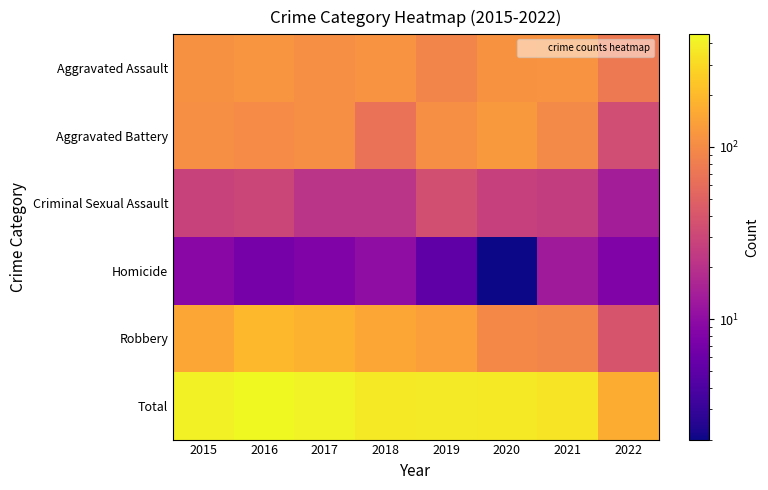

What is the spread (max minus min) of values at 2017?

412